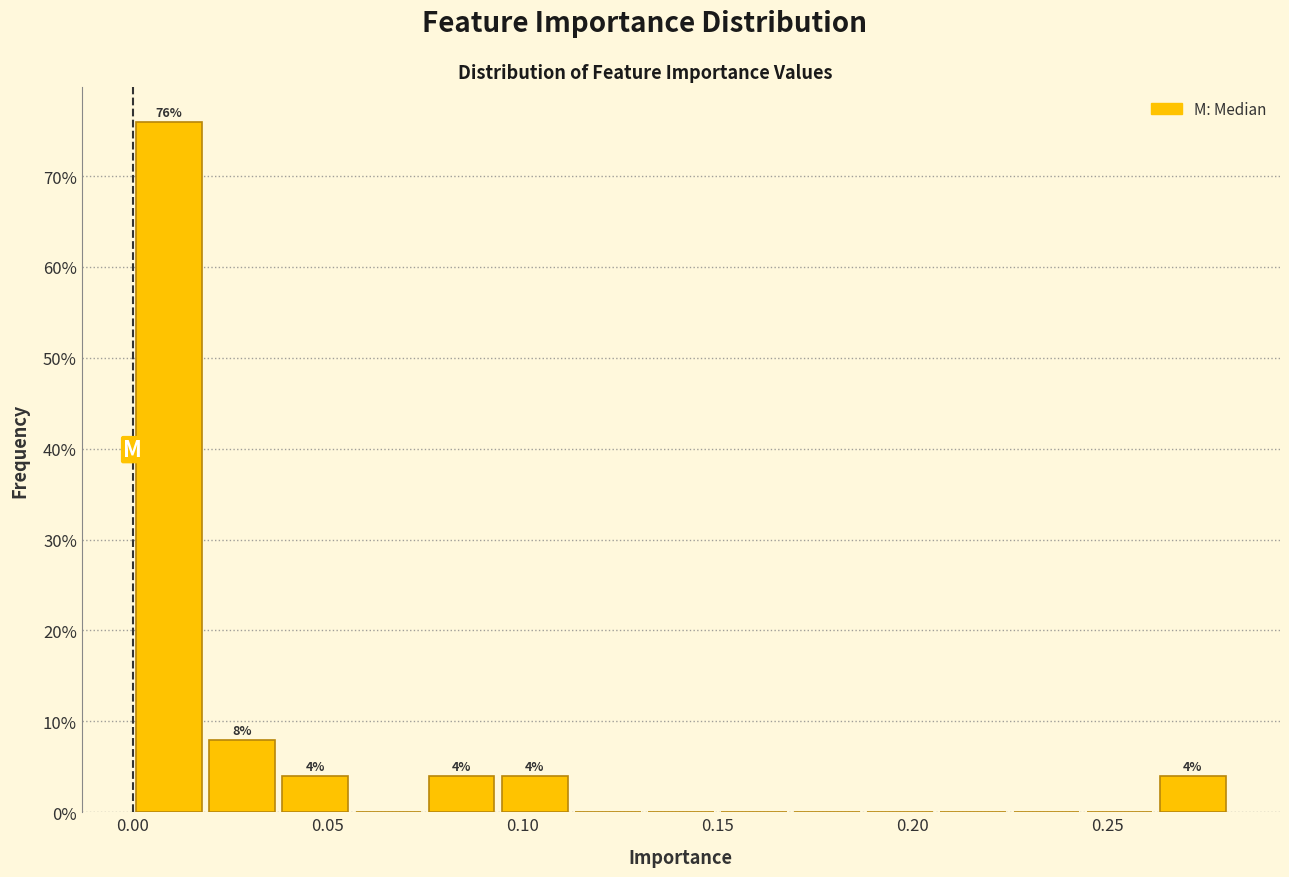

Around what value on the x-axis is the tallest bar? Give the approximate position of its centre, as read against the axis.

0.010